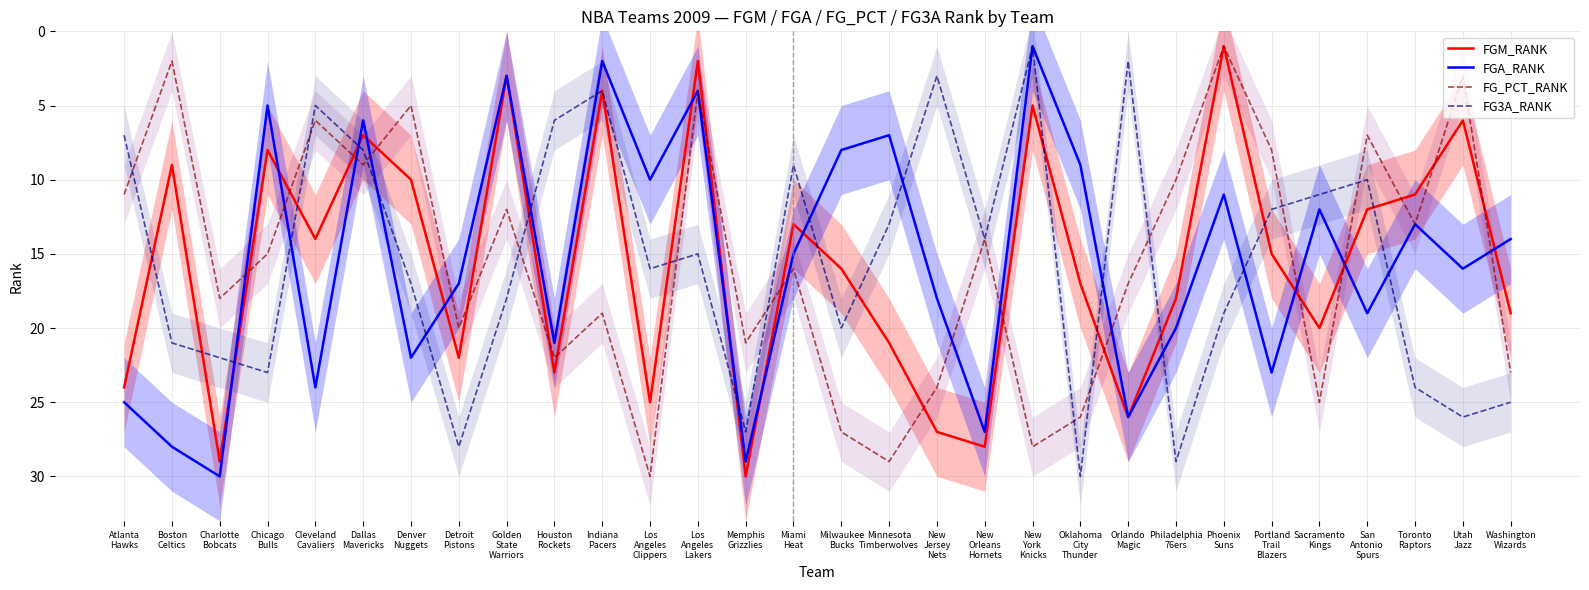

Where is the first local maximum for FGA_RANK?

Charlotte
Bobcats